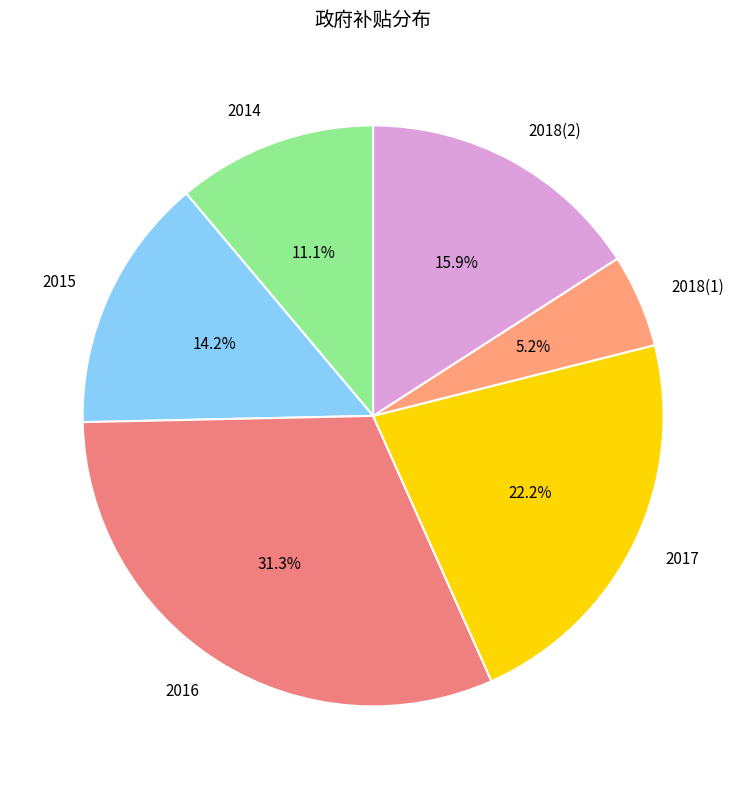

Between 2018(1) and 2018(2), which is larger?

2018(2)